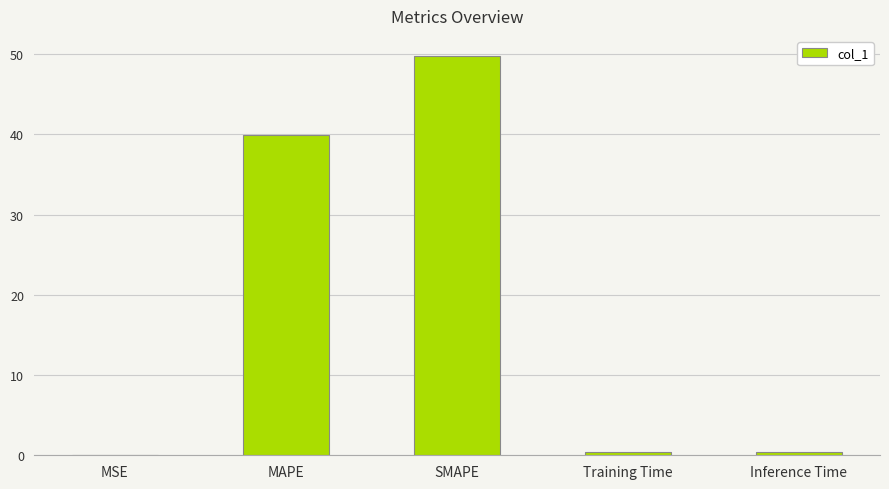

How many categories are shown in the chart?

5